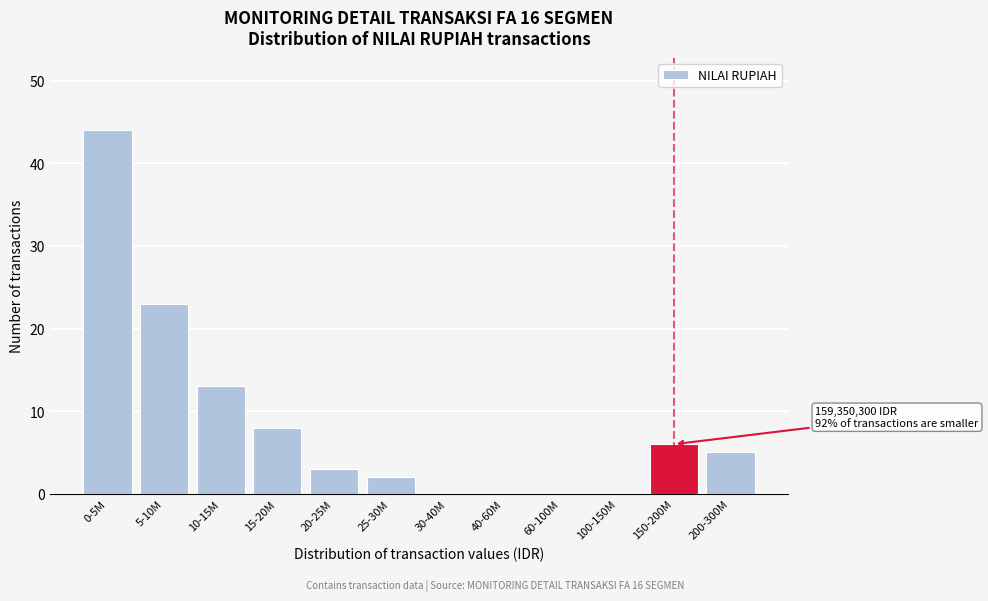

Reading left to right, transcribe all the data shown in this chart.

0-5M=44	5-10M=23	10-15M=13	15-20M=8	20-25M=3	25-30M=2	30-40M=0	40-60M=0	60-100M=0	100-150M=0	150-200M=6	200-300M=5